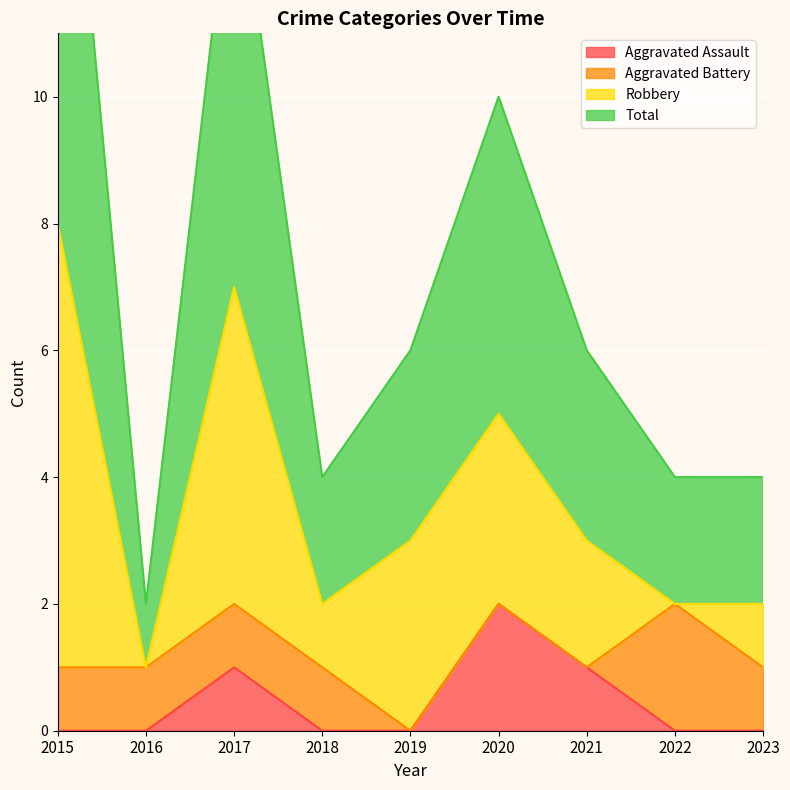

Which category has the lowest value in the Aggravated Assault series?

2015